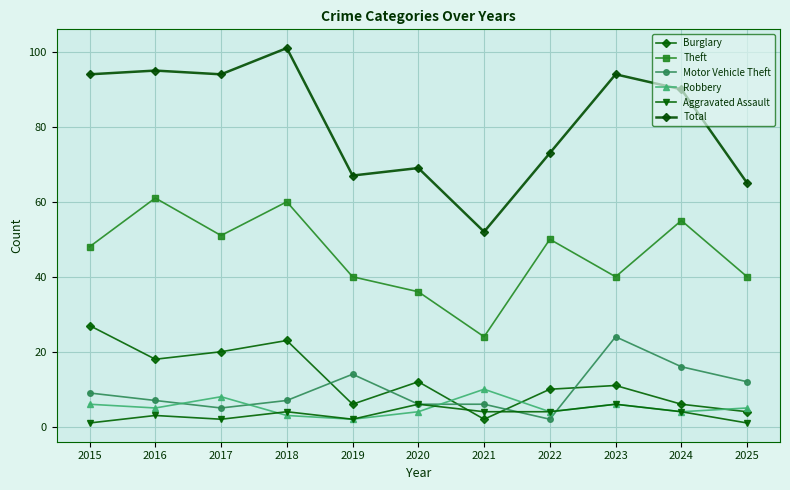

How many values in the Robbery series are below 5?

5